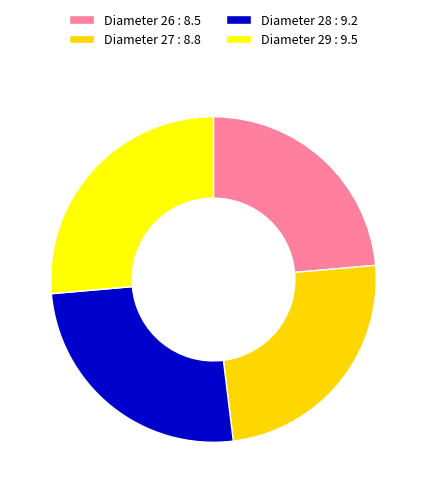

Which has a higher value, Diameter 26 : 8.5 or Diameter 29 : 9.5?

Diameter 29 : 9.5